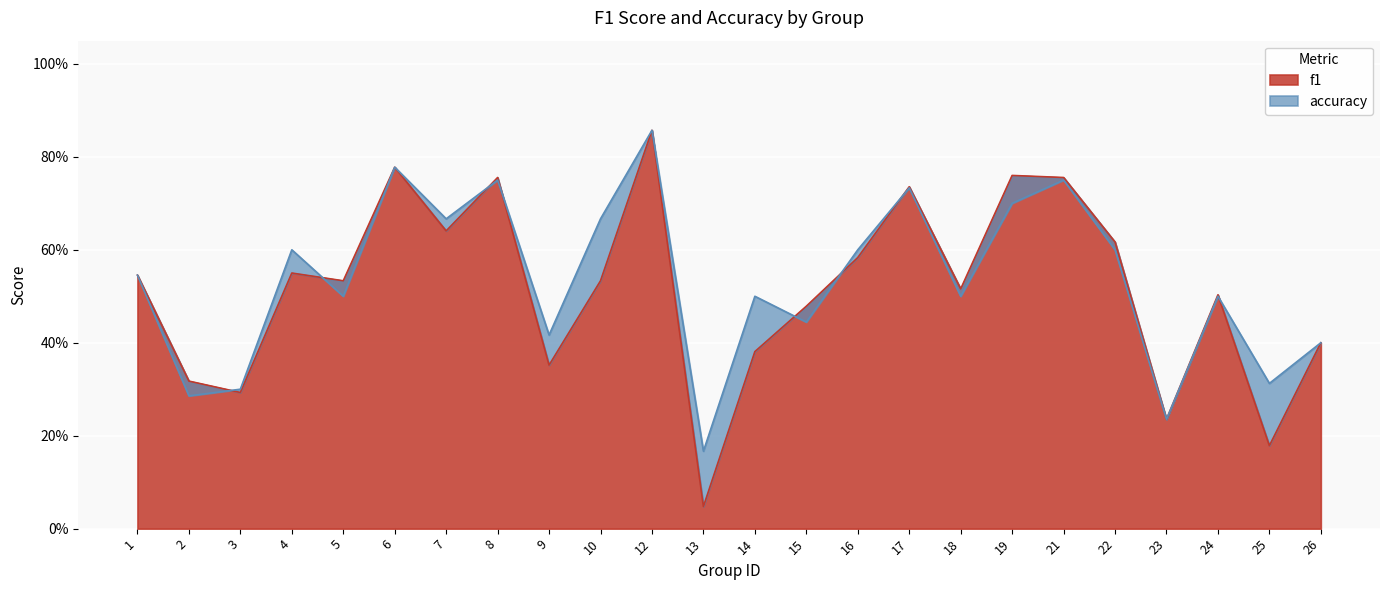

Which series has the largest range (max minus min)?

f1